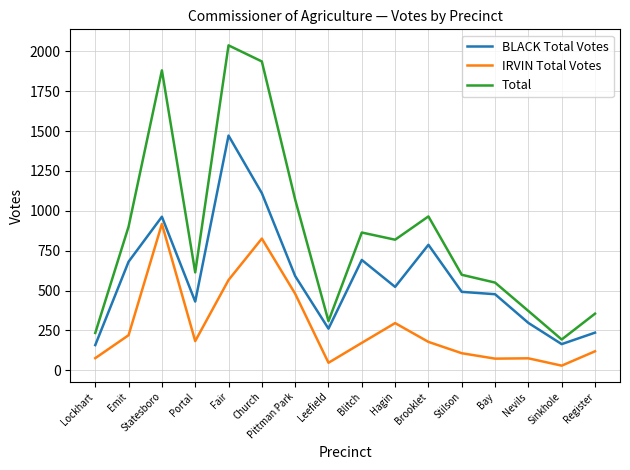

What value does the IRVIN Total Votes series have at Church, to the nearest 10?

830